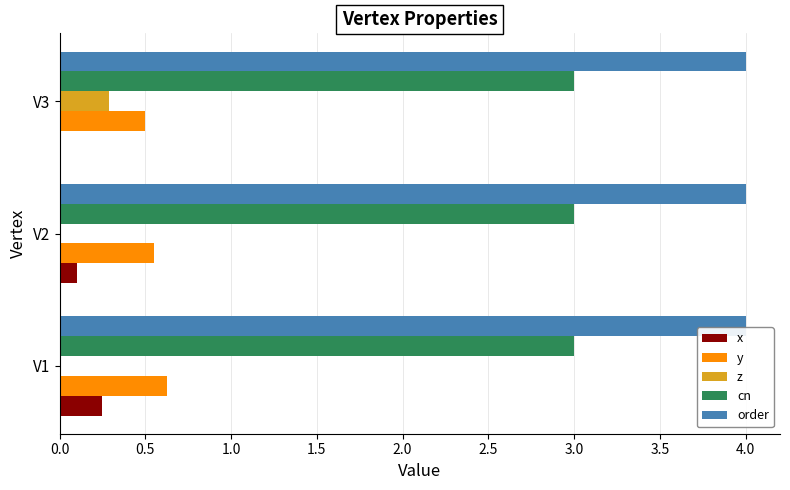

What is the sum of all x values?

0.4